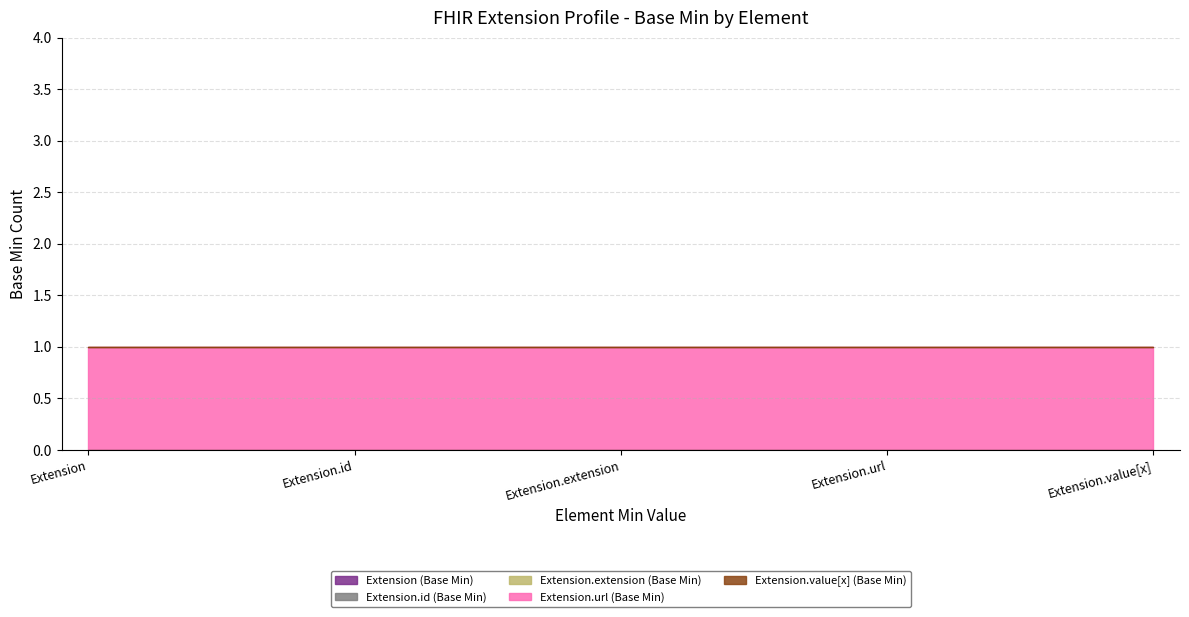

List the series in order of their peak value, lowest first.

Extension (Base Min), Extension.id (Base Min), Extension.extension (Base Min), Extension.value[x] (Base Min), Extension.url (Base Min)